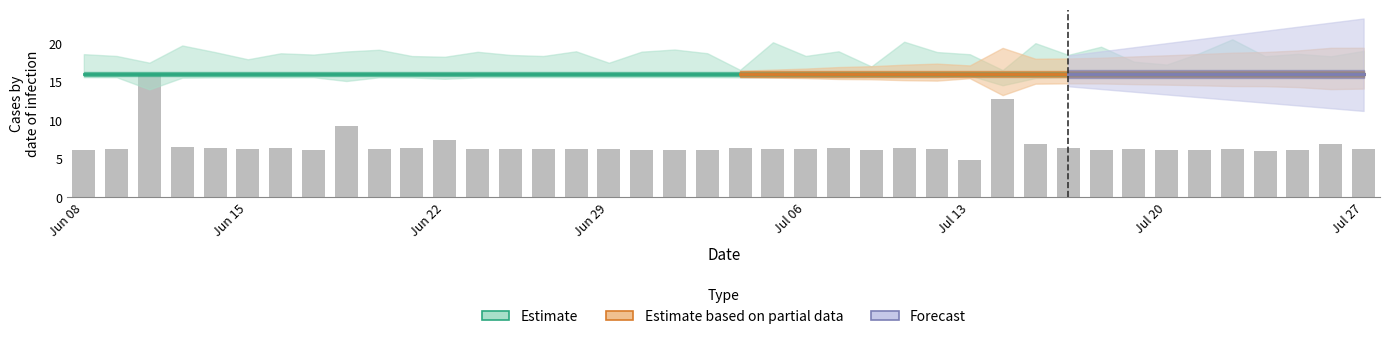

What is the ratio of the value at 21 to the value at 39?

1.0